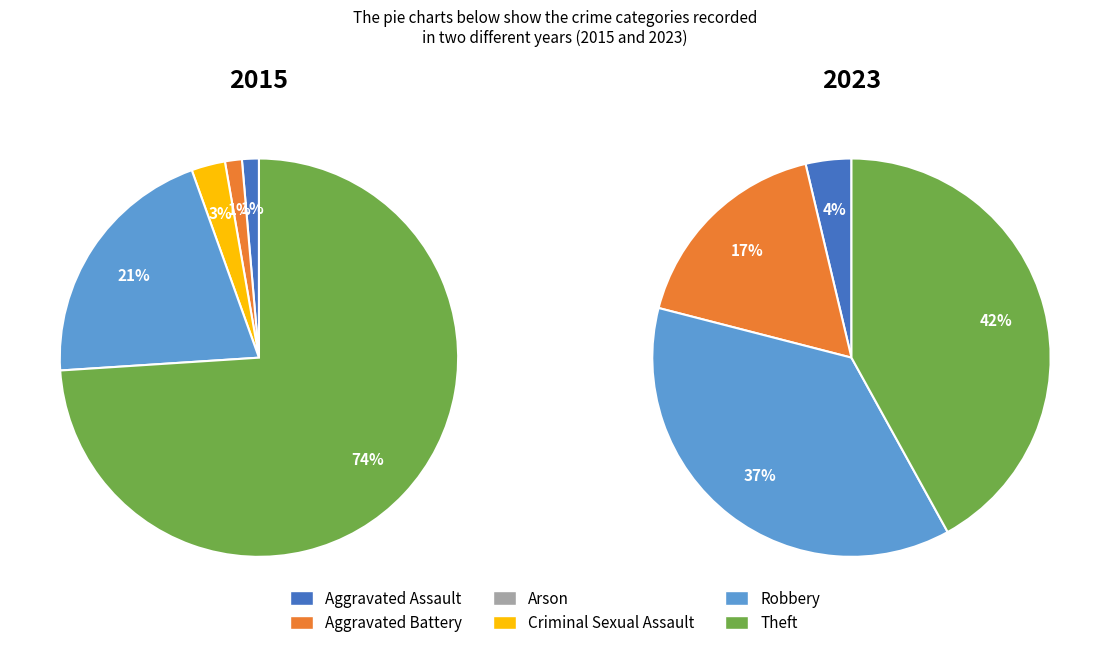

Which series has the widest spread of values?

values_2015